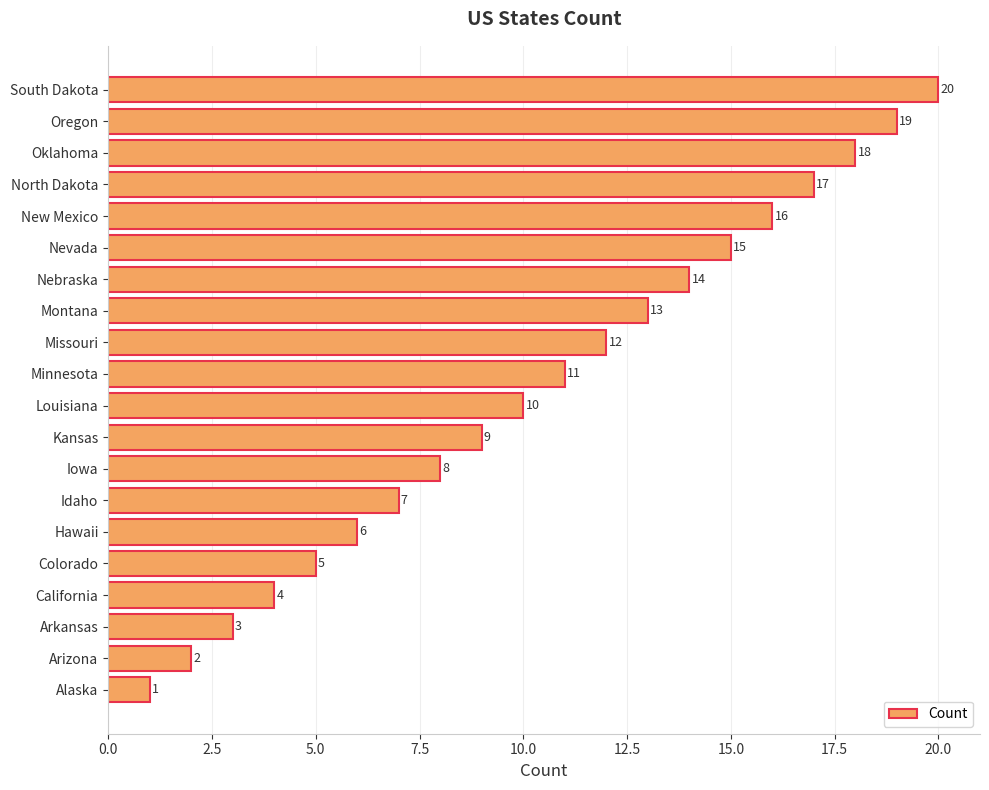

What is the approximate value at Arkansas?

3